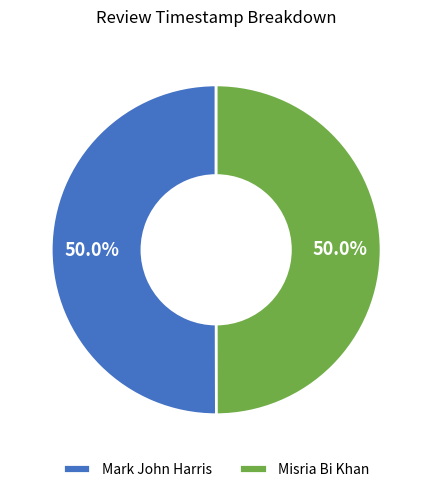

To the nearest percent, what portion does Mark John Harris represent?

50%